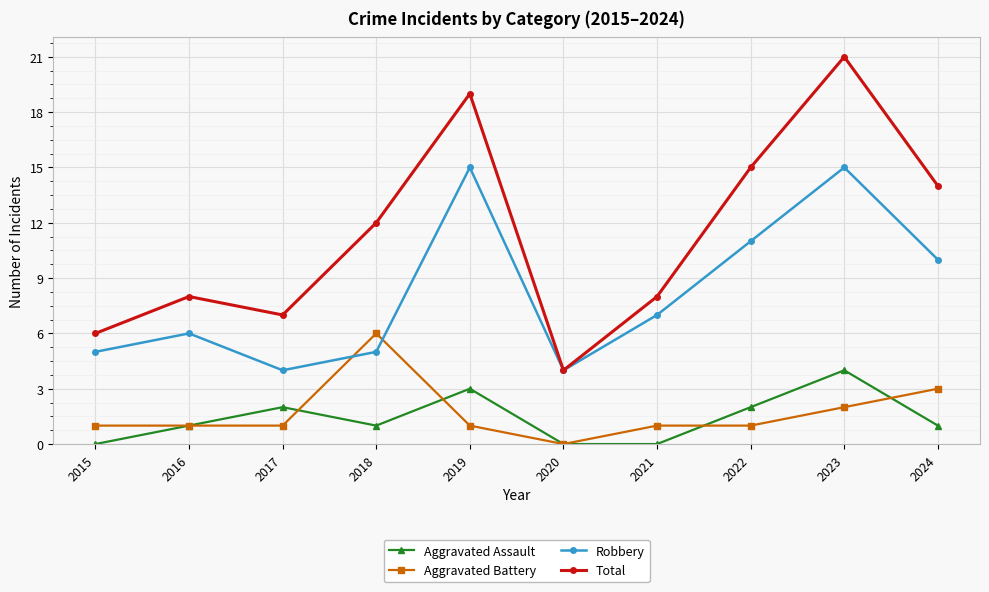

How many distinct data groups are displayed?

4